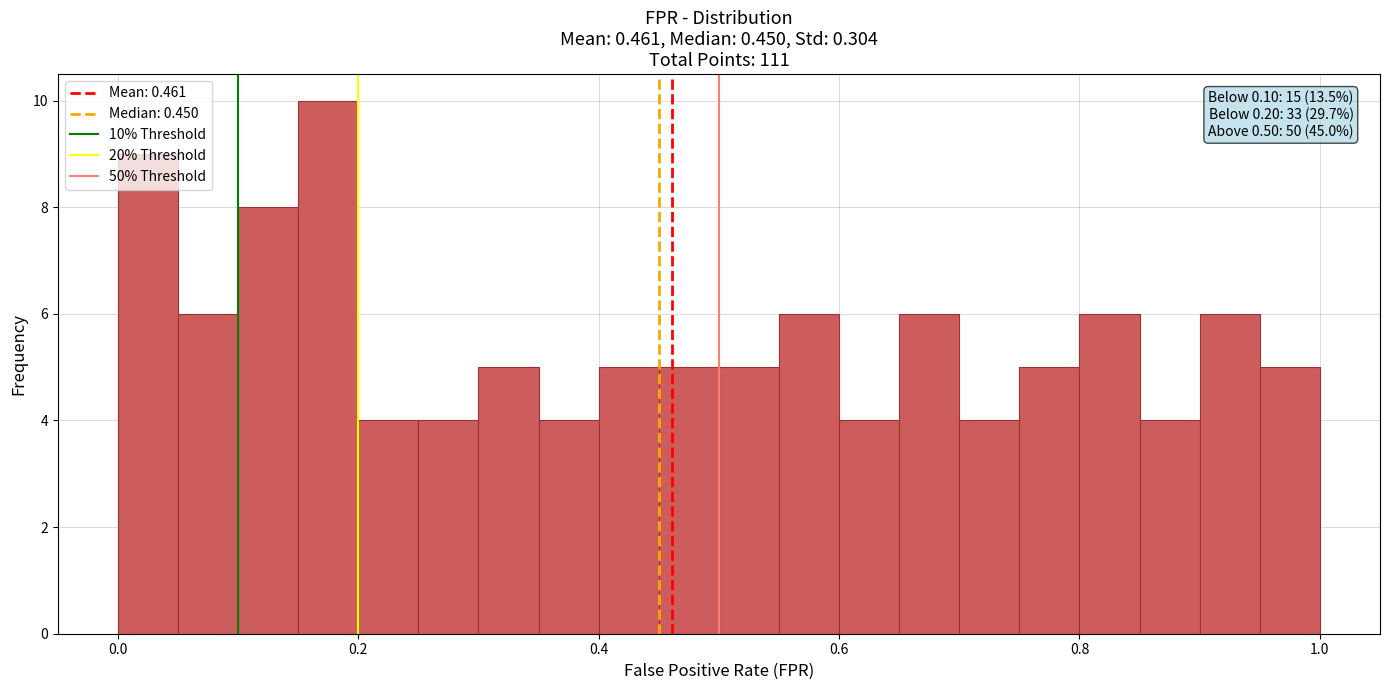

Read against the x-axis, roughly where is the centre of the tallest bar?

0.18